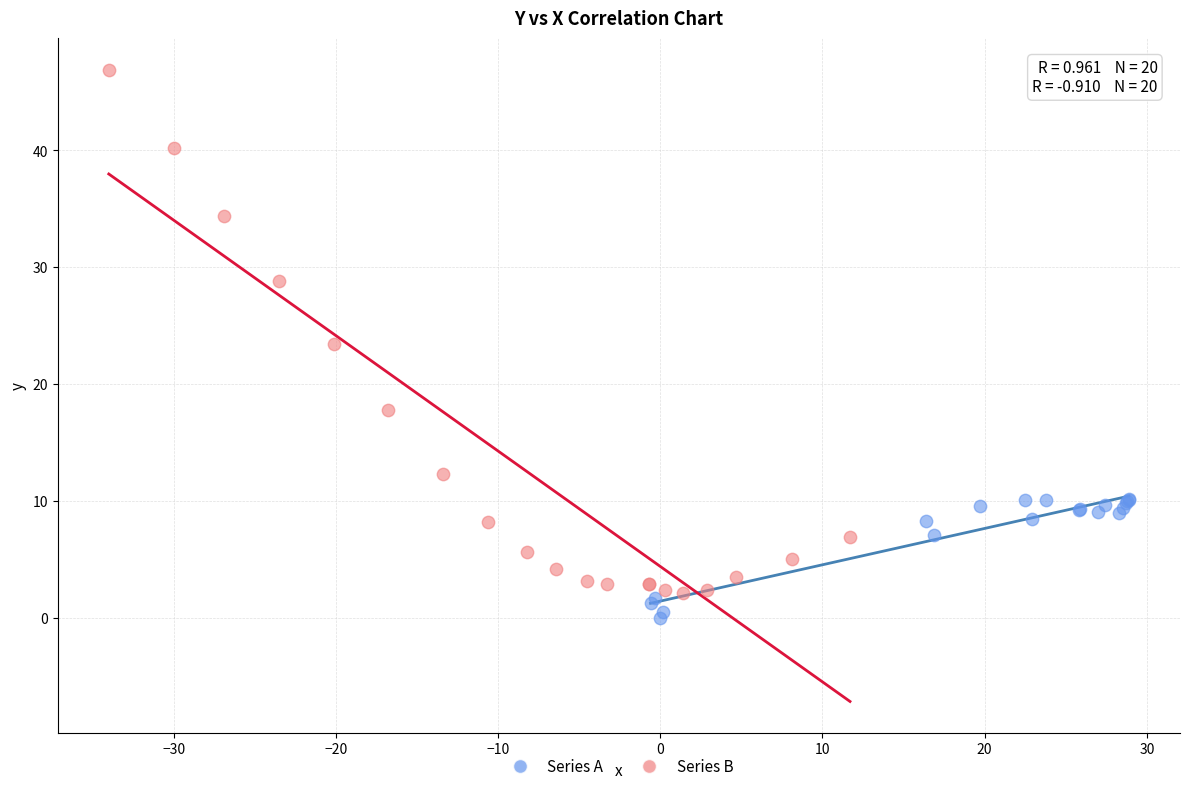

Which series contains the highest Y value?

Series B